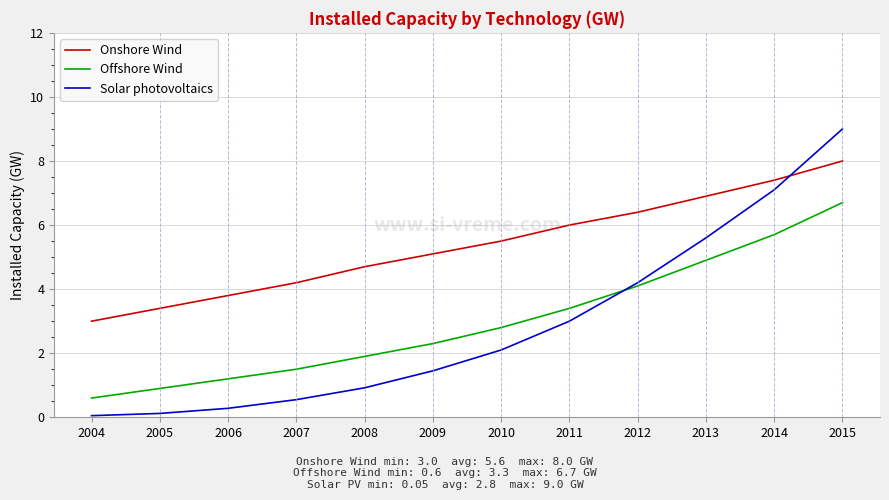

Where is Onshore Wind nearest to the value 5?

2009